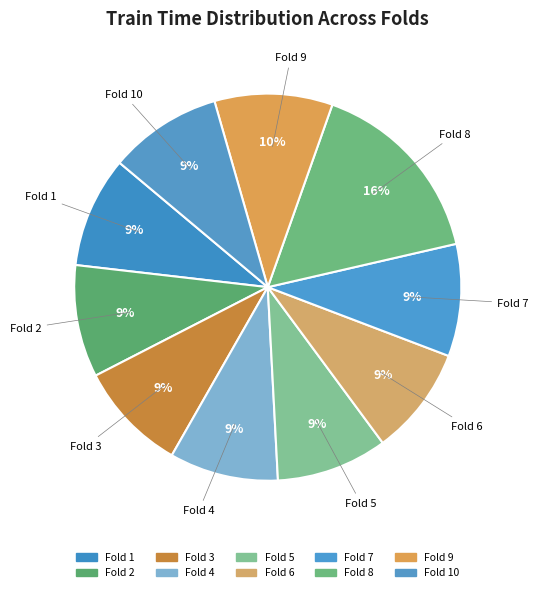

Does any single category account for the majority?

No